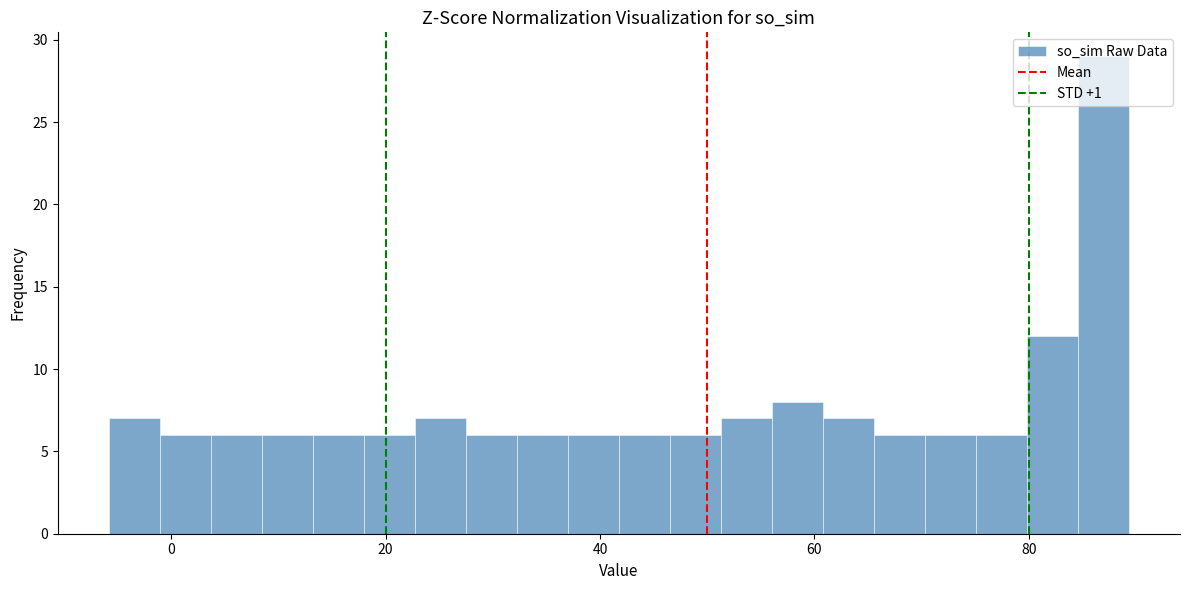

Read against the x-axis, roughly where is the centre of the tallest bar?

86